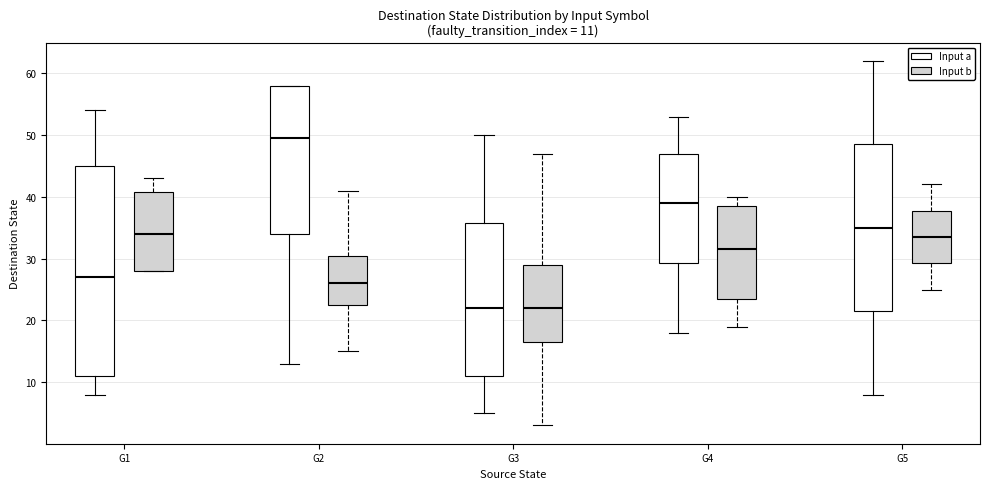

Comparing the boxes themselves (not the whiskers), which one is the tallest?

G1 (Input a)